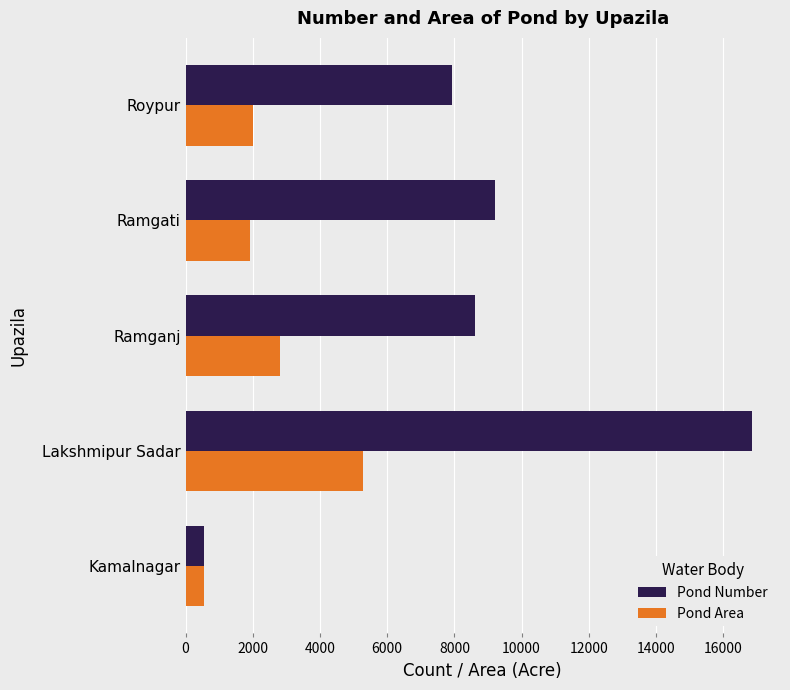

What value does the Pond Area series have at Roypur?

2008